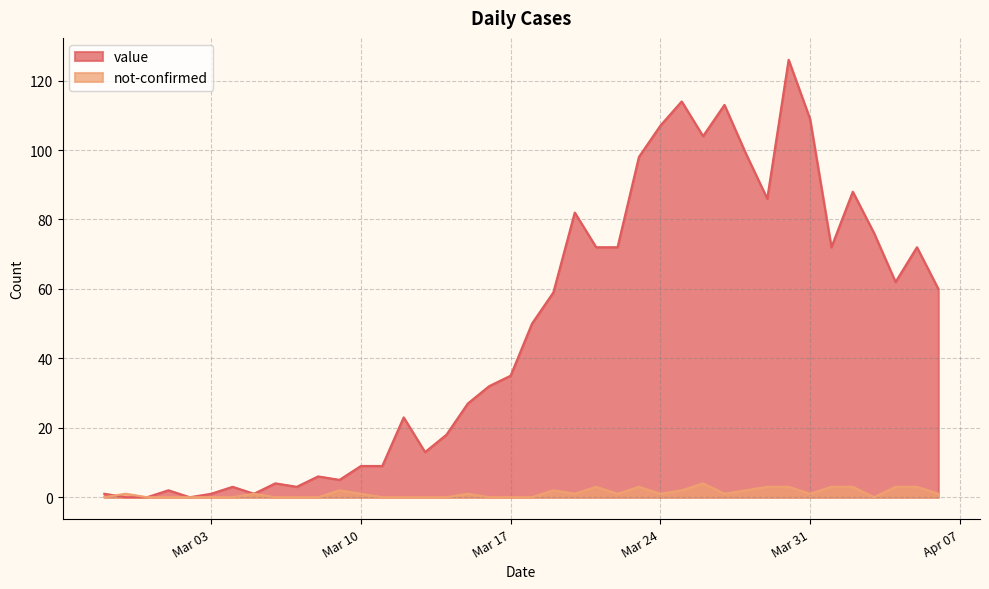

In value, how many points are higher than both neighbors (excluding endpoints)?

11